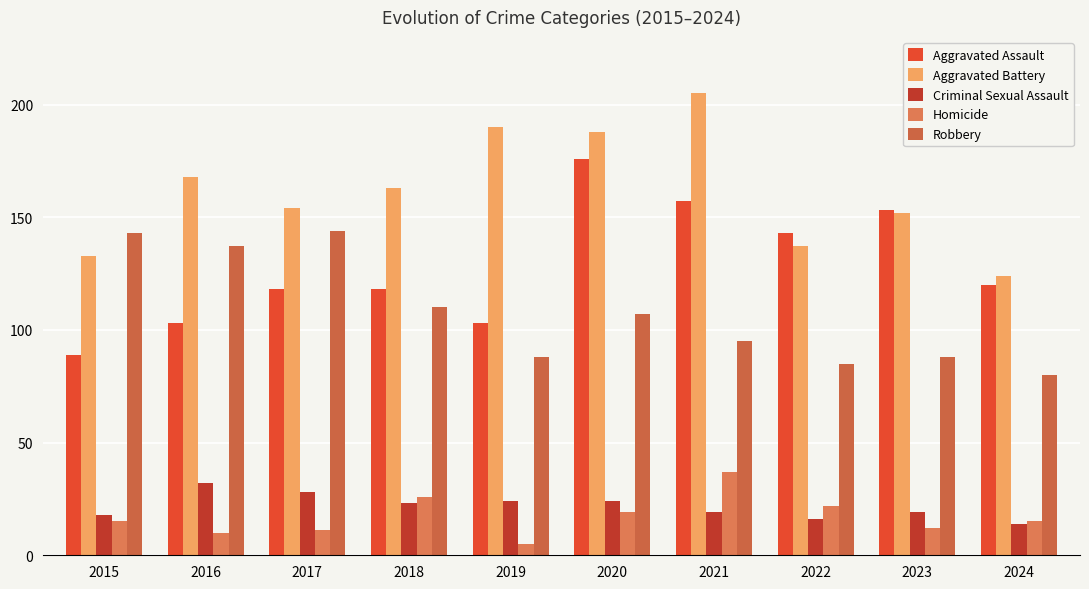

Which category has the highest value in the Criminal Sexual Assault series?

2016